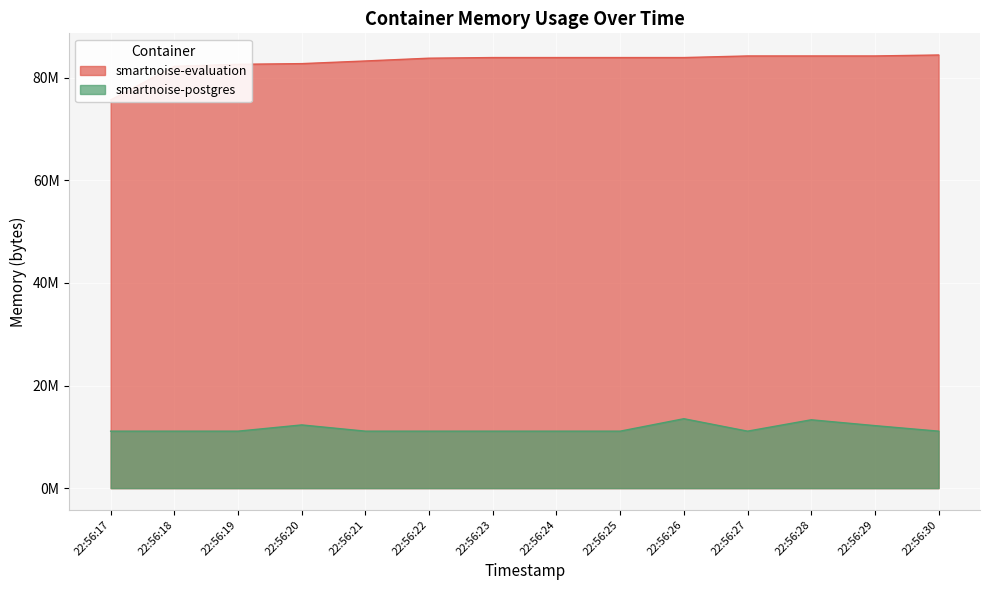

List the series in order of their overall mean, highest first.

smartnoise-evaluation, smartnoise-postgres